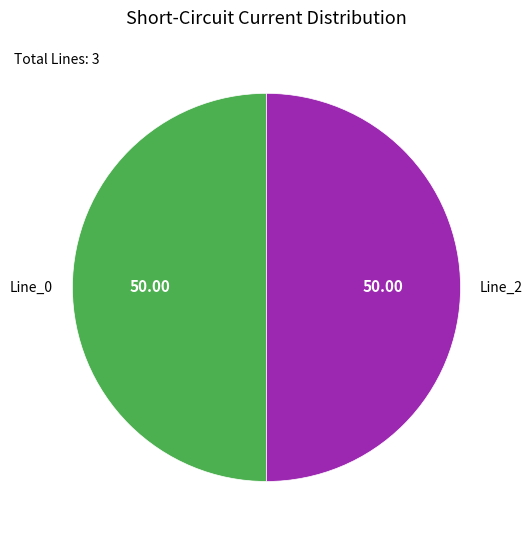

Combined, do Line_0 and Line_2 account for over 50%?

Yes